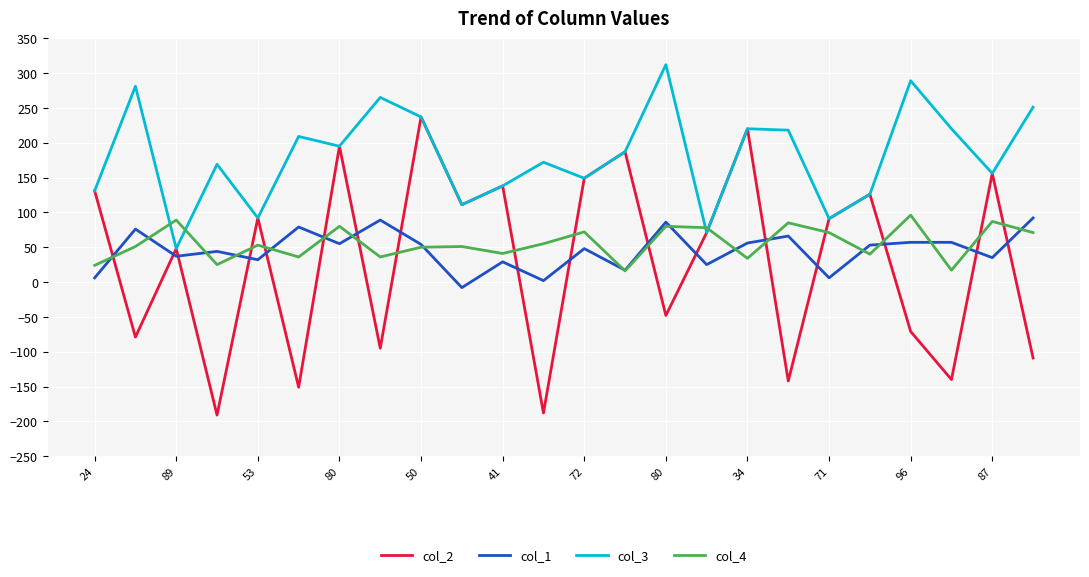

Which series has the largest total across all categories?

col_3